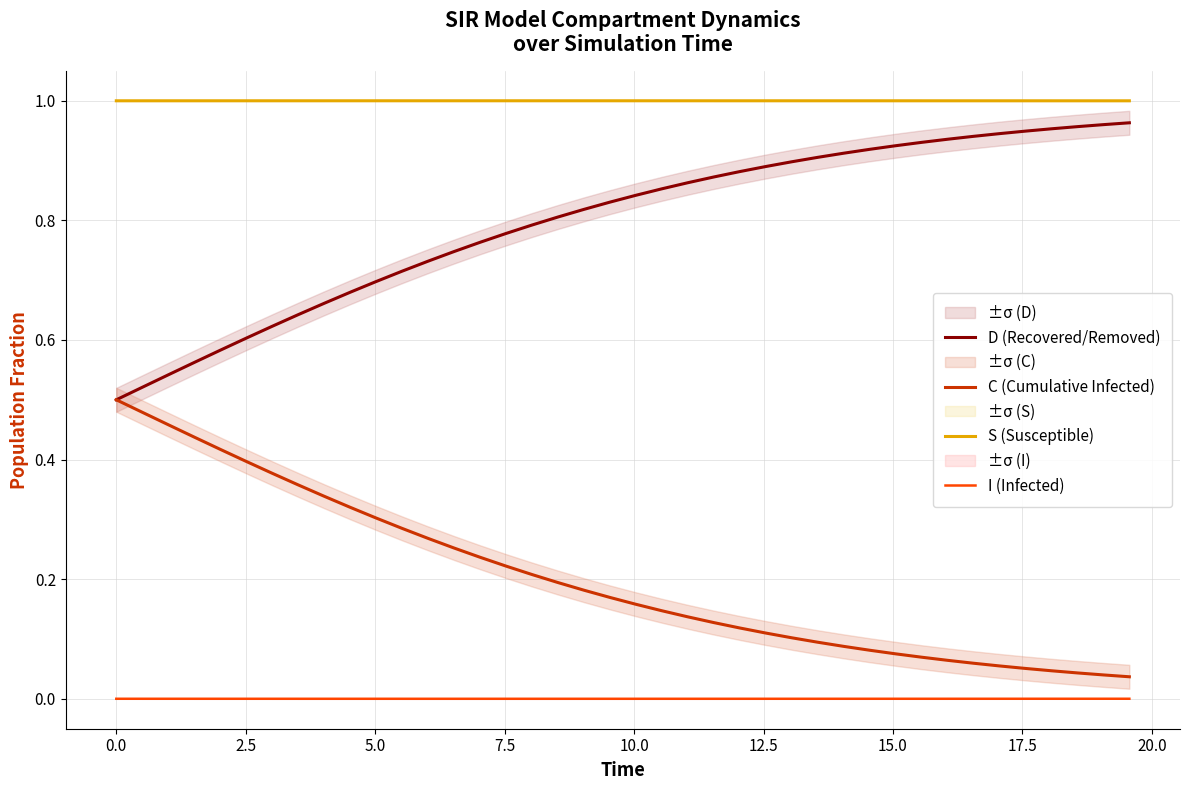

True or false: I (Infected) and S (Susceptible) intersect in this chart.

False